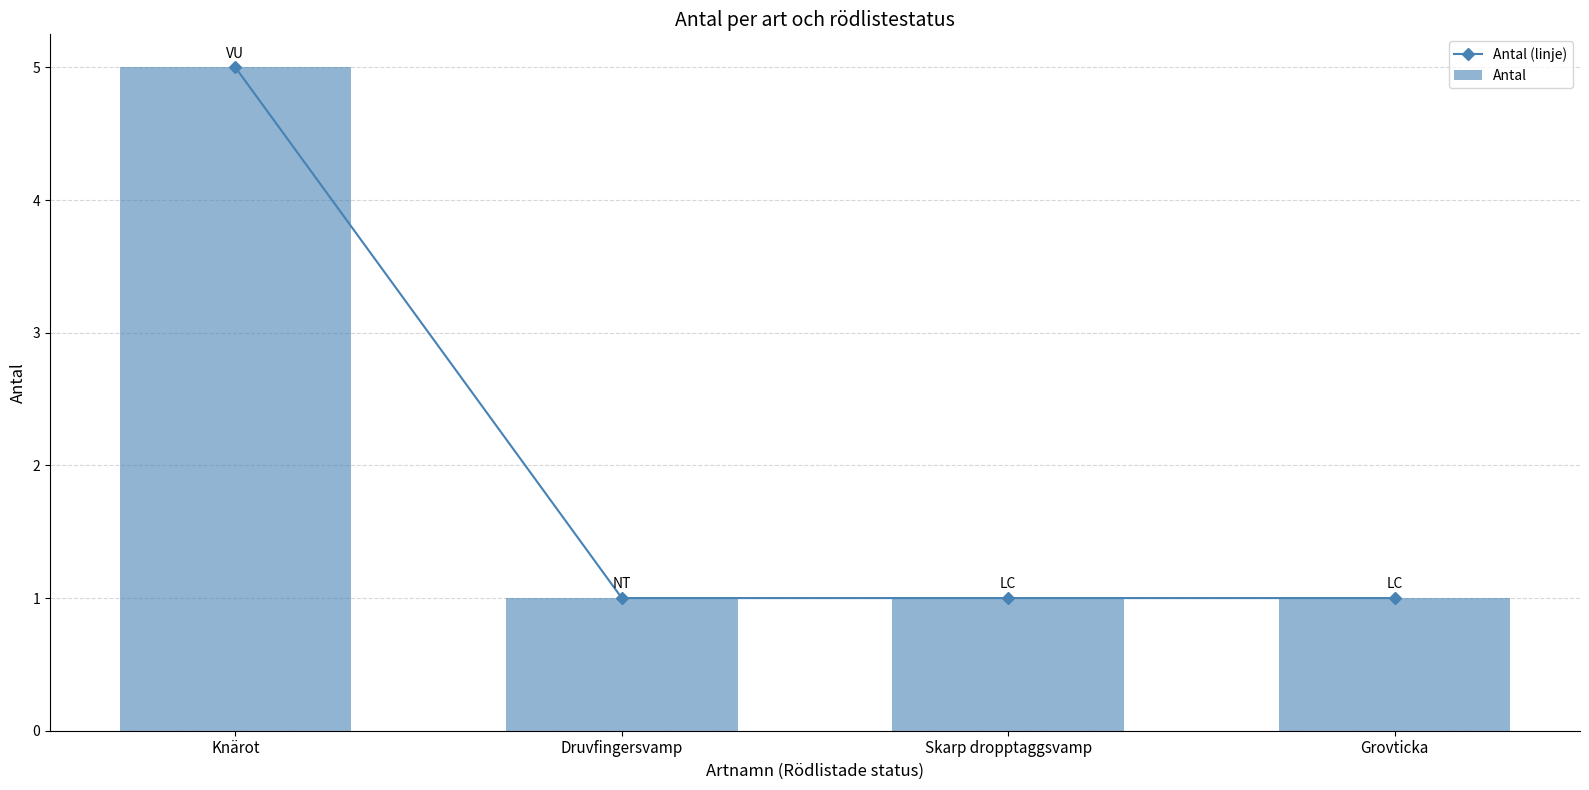

Does the chart contain any negative values?

No